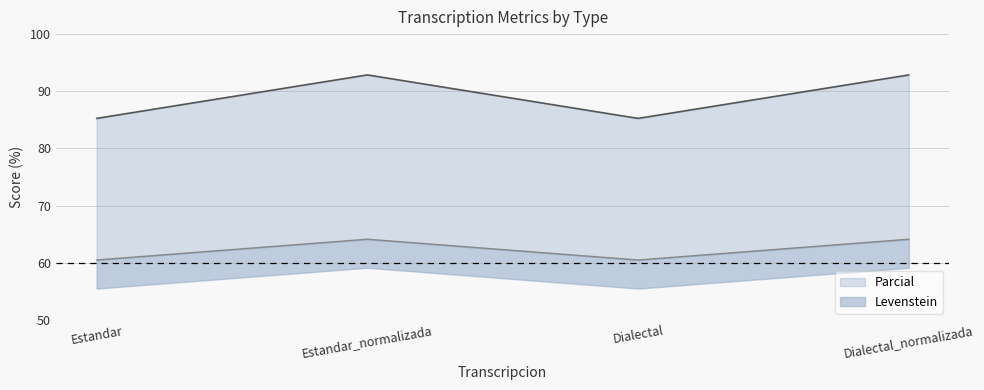

True or false: Levenstein has more than 2 interior local peaks.

False